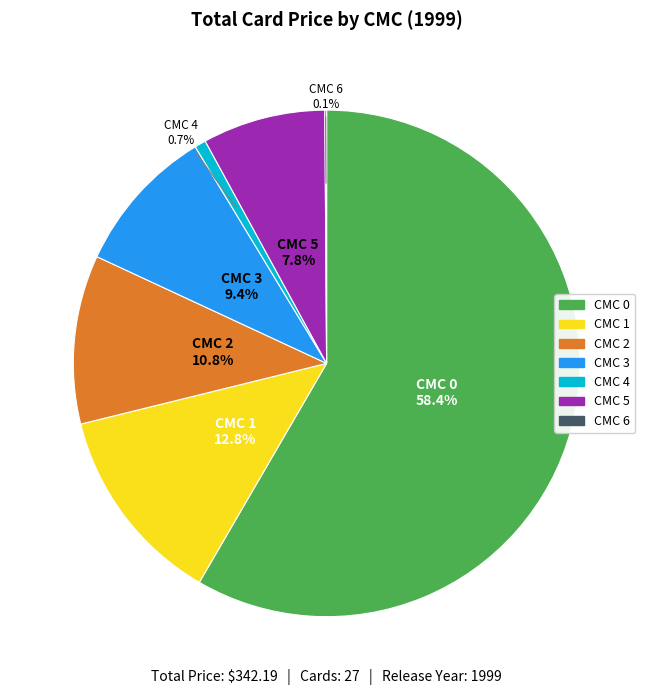

Is there a majority slice in this chart?

Yes